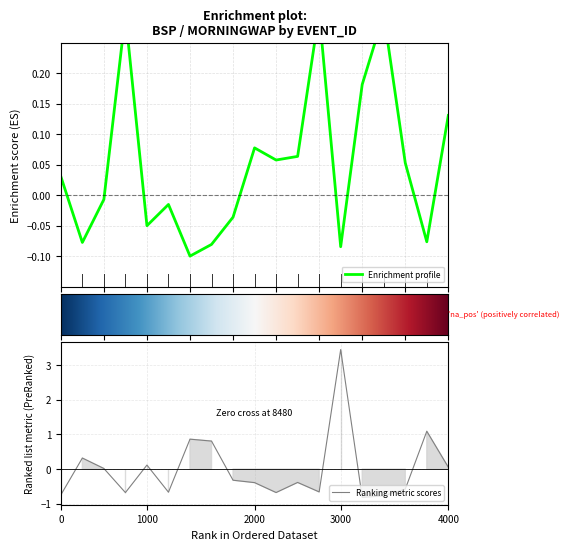

What is the minimum value for Ranking metric scores?

-0.8